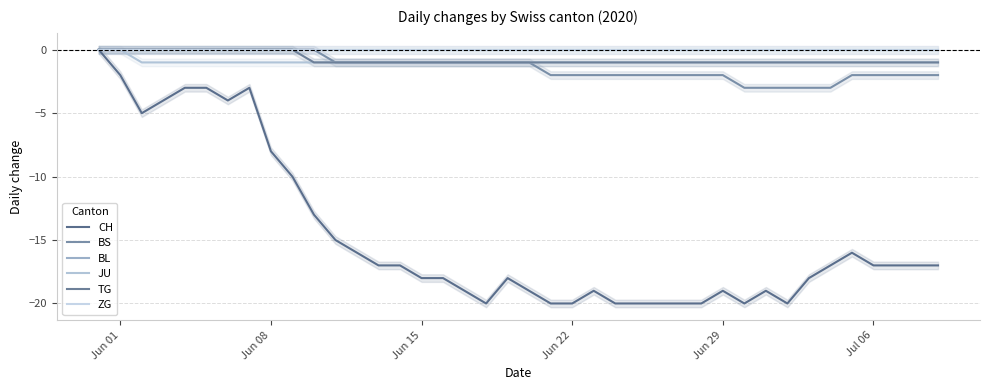

True or false: JU has more than 2 interior local peaks.

False